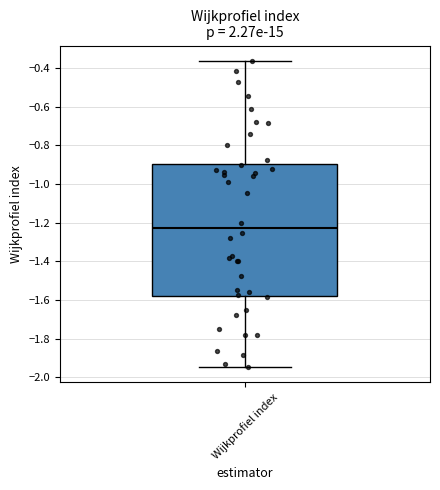

Transcribe this box plot: give where the median line is, the range the box spans, and where the two whiskers end, as read against the y-axis. The values are not printed on the chart, so give them approximately, as read against the axis.

median -1.22, box -1.58 to -0.90, whiskers -1.94 to -0.36